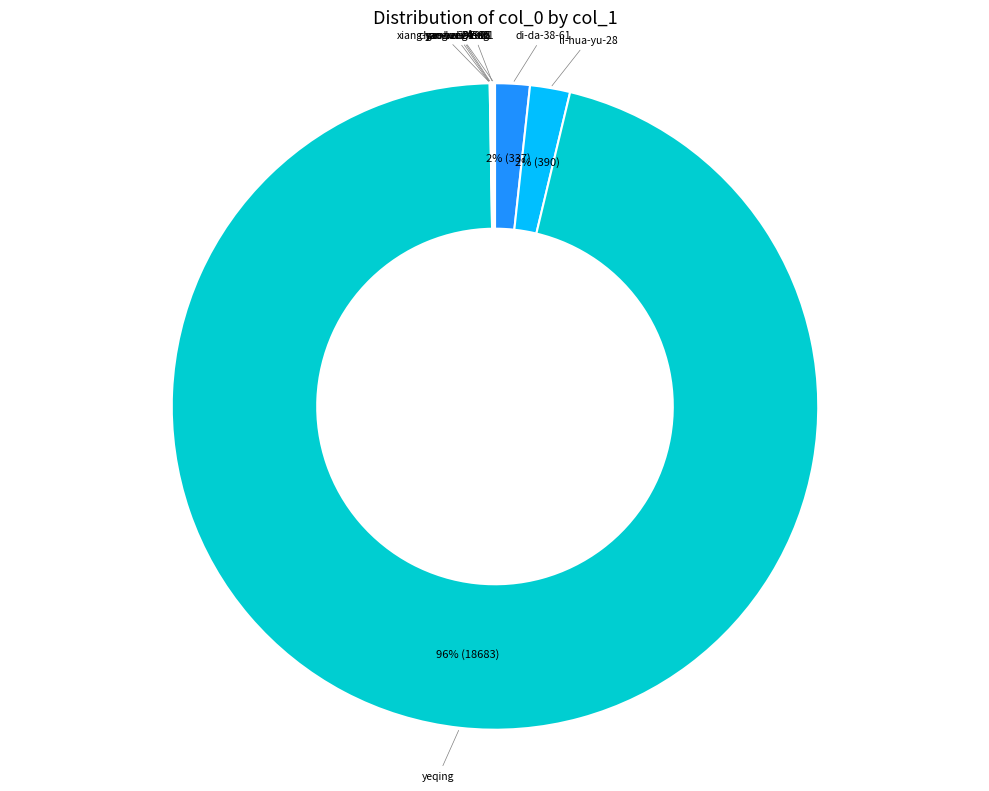

Is there a majority slice in this chart?

Yes